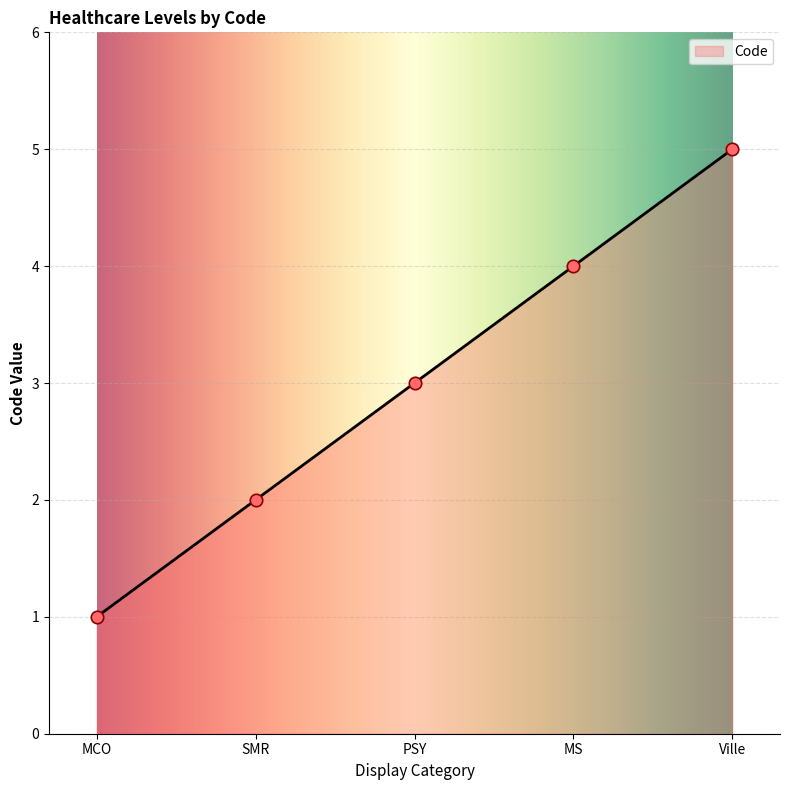

What is the change in value from SMR to MS?

+2